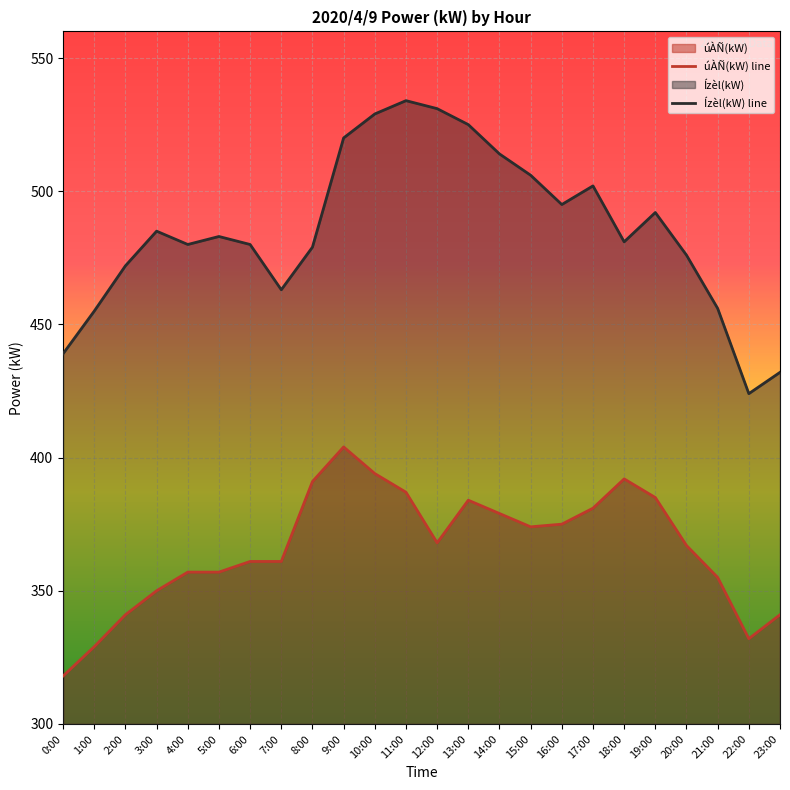

True or false: úÀÑ(kW) line and Ízèl(kW) line cross at least once.

False